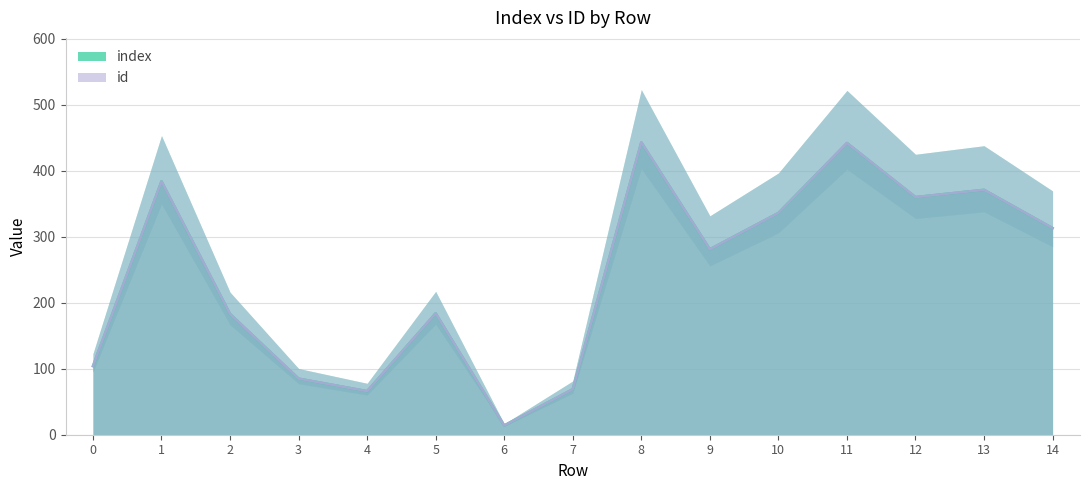

Read the index value at 12, to the nearest 5.

360